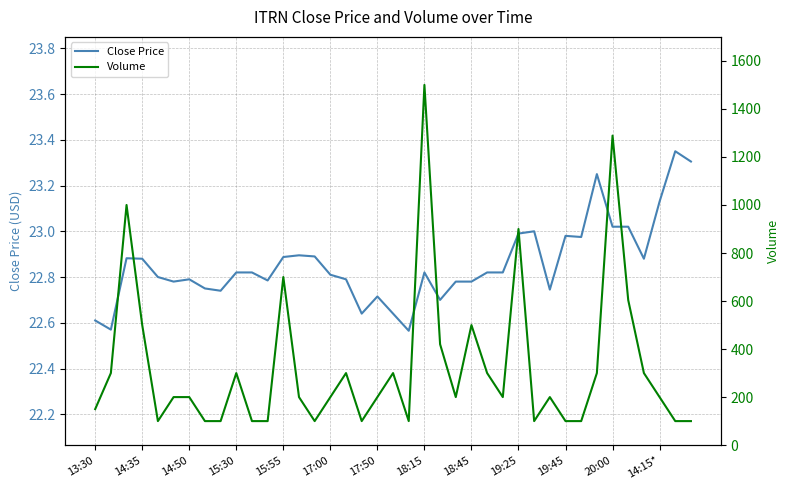

The Close Price series shows 35.1 at 14:15*. True or false?

False